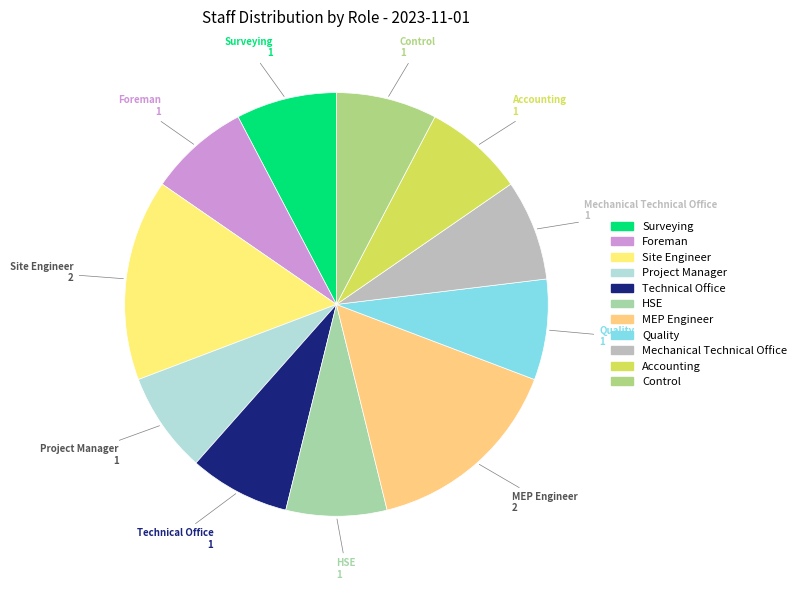

Do Technical Office and Mechanical Technical Office together represent more than half of the pie?

No